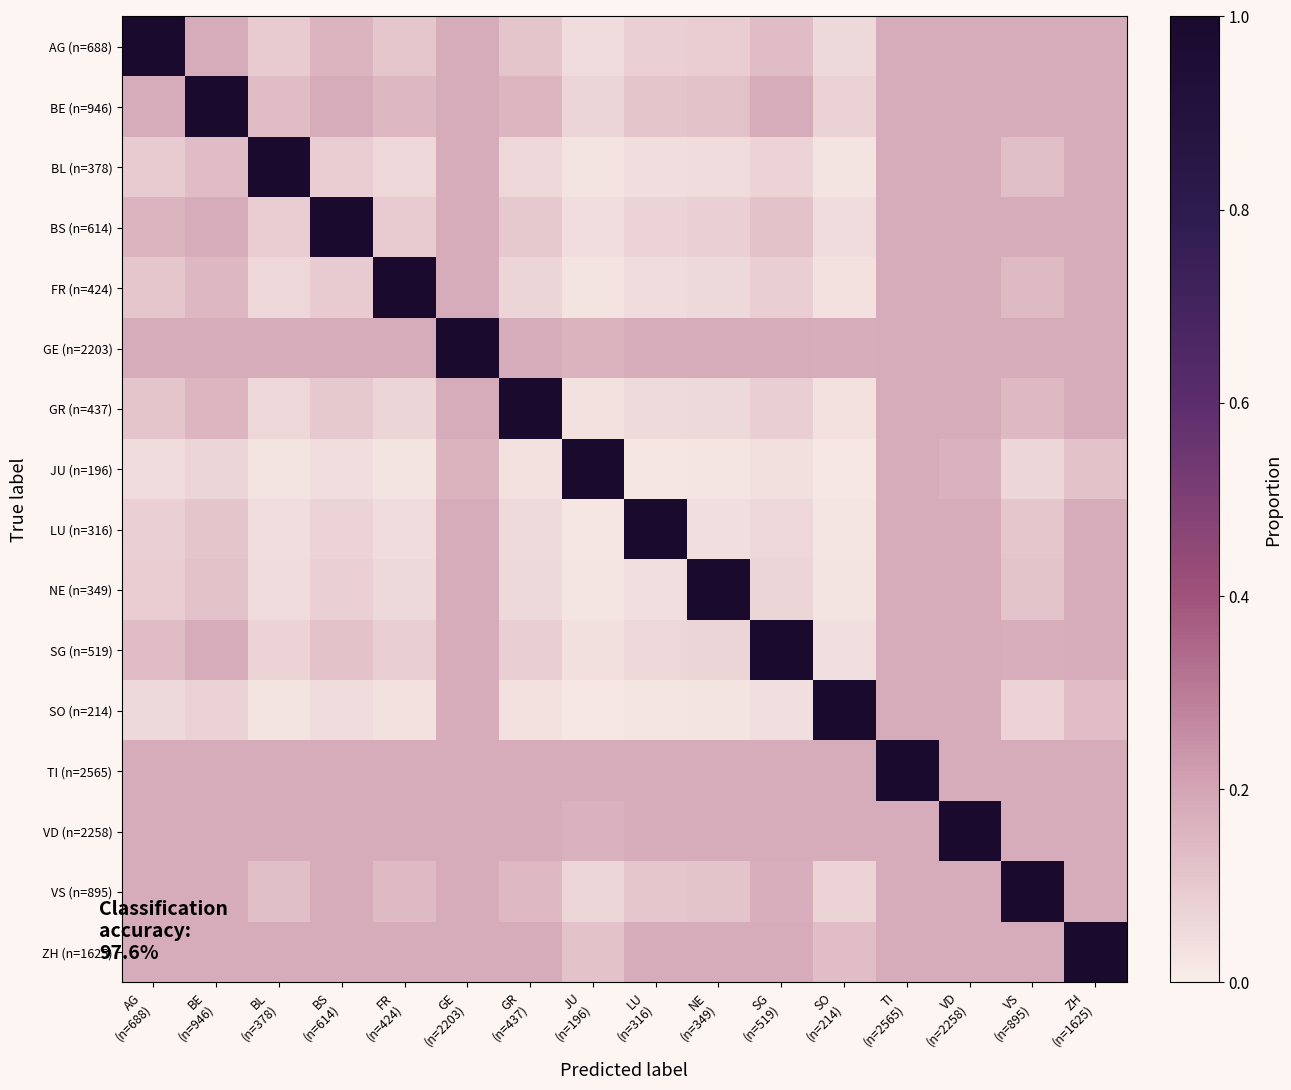

Reading left to right, what are all the values shown in this chart?

AG (n=688): AG
(n=688)=1.0	BE
(n=946)=0.2	BL
(n=378)=0.1	BS
(n=614)=0.2	FR
(n=424)=0.1	GE
(n=2203)=0.2	GR
(n=437)=0.1	JU
(n=196)=0.1	LU
(n=316)=0.1	NE
(n=349)=0.1	SG
(n=519)=0.1	SO
(n=214)=0.1	TI
(n=2565)=0.2	VD
(n=2258)=0.2	VS
(n=895)=0.2	ZH
(n=1625)=0.2
BE (n=946): AG
(n=688)=0.2	BE
(n=946)=1.0	BL
(n=378)=0.1	BS
(n=614)=0.2	FR
(n=424)=0.1	GE
(n=2203)=0.2	GR
(n=437)=0.2	JU
(n=196)=0.1	LU
(n=316)=0.1	NE
(n=349)=0.1	SG
(n=519)=0.2	SO
(n=214)=0.1	TI
(n=2565)=0.2	VD
(n=2258)=0.2	VS
(n=895)=0.2	ZH
(n=1625)=0.2
BL (n=378): AG
(n=688)=0.1	BE
(n=946)=0.1	BL
(n=378)=1.0	BS
(n=614)=0.1	FR
(n=424)=0.1	GE
(n=2203)=0.2	GR
(n=437)=0.1	JU
(n=196)=0.0	LU
(n=316)=0.0	NE
(n=349)=0.0	SG
(n=519)=0.1	SO
(n=214)=0.0	TI
(n=2565)=0.2	VD
(n=2258)=0.2	VS
(n=895)=0.1	ZH
(n=1625)=0.2
BS (n=614): AG
(n=688)=0.2	BE
(n=946)=0.2	BL
(n=378)=0.1	BS
(n=614)=1.0	FR
(n=424)=0.1	GE
(n=2203)=0.2	GR
(n=437)=0.1	JU
(n=196)=0.0	LU
(n=316)=0.1	NE
(n=349)=0.1	SG
(n=519)=0.1	SO
(n=214)=0.0	TI
(n=2565)=0.2	VD
(n=2258)=0.2	VS
(n=895)=0.2	ZH
(n=1625)=0.2
FR (n=424): AG
(n=688)=0.1	BE
(n=946)=0.1	BL
(n=378)=0.1	BS
(n=614)=0.1	FR
(n=424)=1.0	GE
(n=2203)=0.2	GR
(n=437)=0.1	JU
(n=196)=0.0	LU
(n=316)=0.1	NE
(n=349)=0.1	SG
(n=519)=0.1	SO
(n=214)=0.0	TI
(n=2565)=0.2	VD
(n=2258)=0.2	VS
(n=895)=0.1	ZH
(n=1625)=0.2
GE (n=2203): AG
(n=688)=0.2	BE
(n=946)=0.2	BL
(n=378)=0.2	BS
(n=614)=0.2	FR
(n=424)=0.2	GE
(n=2203)=1.0	GR
(n=437)=0.2	JU
(n=196)=0.2	LU
(n=316)=0.2	NE
(n=349)=0.2	SG
(n=519)=0.2	SO
(n=214)=0.2	TI
(n=2565)=0.2	VD
(n=2258)=0.2	VS
(n=895)=0.2	ZH
(n=1625)=0.2
GR (n=437): AG
(n=688)=0.1	BE
(n=946)=0.2	BL
(n=378)=0.1	BS
(n=614)=0.1	FR
(n=424)=0.1	GE
(n=2203)=0.2	GR
(n=437)=1.0	JU
(n=196)=0.0	LU
(n=316)=0.1	NE
(n=349)=0.1	SG
(n=519)=0.1	SO
(n=214)=0.0	TI
(n=2565)=0.2	VD
(n=2258)=0.2	VS
(n=895)=0.1	ZH
(n=1625)=0.2
JU (n=196): AG
(n=688)=0.1	BE
(n=946)=0.1	BL
(n=378)=0.0	BS
(n=614)=0.0	FR
(n=424)=0.0	GE
(n=2203)=0.2	GR
(n=437)=0.0	JU
(n=196)=1.0	LU
(n=316)=0.0	NE
(n=349)=0.0	SG
(n=519)=0.0	SO
(n=214)=0.0	TI
(n=2565)=0.2	VD
(n=2258)=0.2	VS
(n=895)=0.1	ZH
(n=1625)=0.1
LU (n=316): AG
(n=688)=0.1	BE
(n=946)=0.1	BL
(n=378)=0.0	BS
(n=614)=0.1	FR
(n=424)=0.1	GE
(n=2203)=0.2	GR
(n=437)=0.1	JU
(n=196)=0.0	LU
(n=316)=1.0	NE
(n=349)=0.0	SG
(n=519)=0.1	SO
(n=214)=0.0	TI
(n=2565)=0.2	VD
(n=2258)=0.2	VS
(n=895)=0.1	ZH
(n=1625)=0.2
NE (n=349): AG
(n=688)=0.1	BE
(n=946)=0.1	BL
(n=378)=0.0	BS
(n=614)=0.1	FR
(n=424)=0.1	GE
(n=2203)=0.2	GR
(n=437)=0.1	JU
(n=196)=0.0	LU
(n=316)=0.0	NE
(n=349)=1.0	SG
(n=519)=0.1	SO
(n=214)=0.0	TI
(n=2565)=0.2	VD
(n=2258)=0.2	VS
(n=895)=0.1	ZH
(n=1625)=0.2
SG (n=519): AG
(n=688)=0.1	BE
(n=946)=0.2	BL
(n=378)=0.1	BS
(n=614)=0.1	FR
(n=424)=0.1	GE
(n=2203)=0.2	GR
(n=437)=0.1	JU
(n=196)=0.0	LU
(n=316)=0.1	NE
(n=349)=0.1	SG
(n=519)=1.0	SO
(n=214)=0.0	TI
(n=2565)=0.2	VD
(n=2258)=0.2	VS
(n=895)=0.2	ZH
(n=1625)=0.2
SO (n=214): AG
(n=688)=0.1	BE
(n=946)=0.1	BL
(n=378)=0.0	BS
(n=614)=0.0	FR
(n=424)=0.0	GE
(n=2203)=0.2	GR
(n=437)=0.0	JU
(n=196)=0.0	LU
(n=316)=0.0	NE
(n=349)=0.0	SG
(n=519)=0.0	SO
(n=214)=1.0	TI
(n=2565)=0.2	VD
(n=2258)=0.2	VS
(n=895)=0.1	ZH
(n=1625)=0.1
TI (n=2565): AG
(n=688)=0.2	BE
(n=946)=0.2	BL
(n=378)=0.2	BS
(n=614)=0.2	FR
(n=424)=0.2	GE
(n=2203)=0.2	GR
(n=437)=0.2	JU
(n=196)=0.2	LU
(n=316)=0.2	NE
(n=349)=0.2	SG
(n=519)=0.2	SO
(n=214)=0.2	TI
(n=2565)=1.0	VD
(n=2258)=0.2	VS
(n=895)=0.2	ZH
(n=1625)=0.2
VD (n=2258): AG
(n=688)=0.2	BE
(n=946)=0.2	BL
(n=378)=0.2	BS
(n=614)=0.2	FR
(n=424)=0.2	GE
(n=2203)=0.2	GR
(n=437)=0.2	JU
(n=196)=0.2	LU
(n=316)=0.2	NE
(n=349)=0.2	SG
(n=519)=0.2	SO
(n=214)=0.2	TI
(n=2565)=0.2	VD
(n=2258)=1.0	VS
(n=895)=0.2	ZH
(n=1625)=0.2
VS (n=895): AG
(n=688)=0.2	BE
(n=946)=0.2	BL
(n=378)=0.1	BS
(n=614)=0.2	FR
(n=424)=0.1	GE
(n=2203)=0.2	GR
(n=437)=0.1	JU
(n=196)=0.1	LU
(n=316)=0.1	NE
(n=349)=0.1	SG
(n=519)=0.2	SO
(n=214)=0.1	TI
(n=2565)=0.2	VD
(n=2258)=0.2	VS
(n=895)=1.0	ZH
(n=1625)=0.2
ZH (n=1625): AG
(n=688)=0.2	BE
(n=946)=0.2	BL
(n=378)=0.2	BS
(n=614)=0.2	FR
(n=424)=0.2	GE
(n=2203)=0.2	GR
(n=437)=0.2	JU
(n=196)=0.1	LU
(n=316)=0.2	NE
(n=349)=0.2	SG
(n=519)=0.2	SO
(n=214)=0.1	TI
(n=2565)=0.2	VD
(n=2258)=0.2	VS
(n=895)=0.2	ZH
(n=1625)=1.0